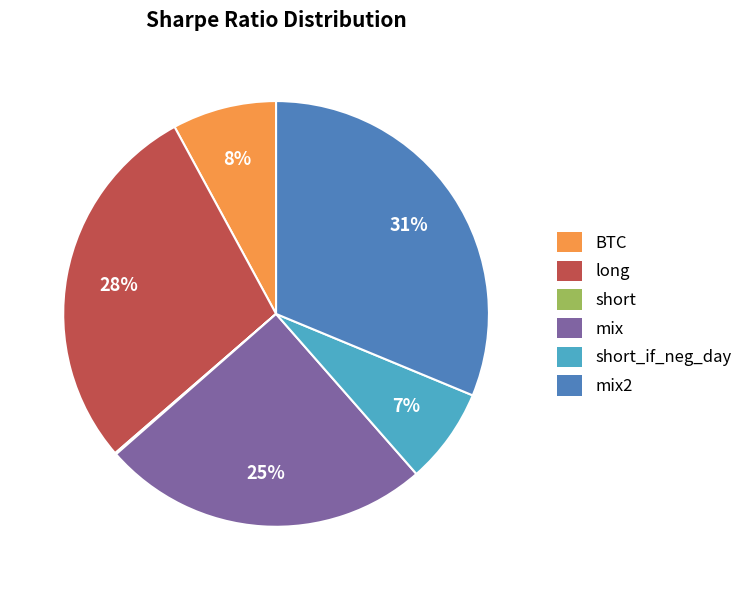

To the nearest percent, what is the average slice percentage?

17%